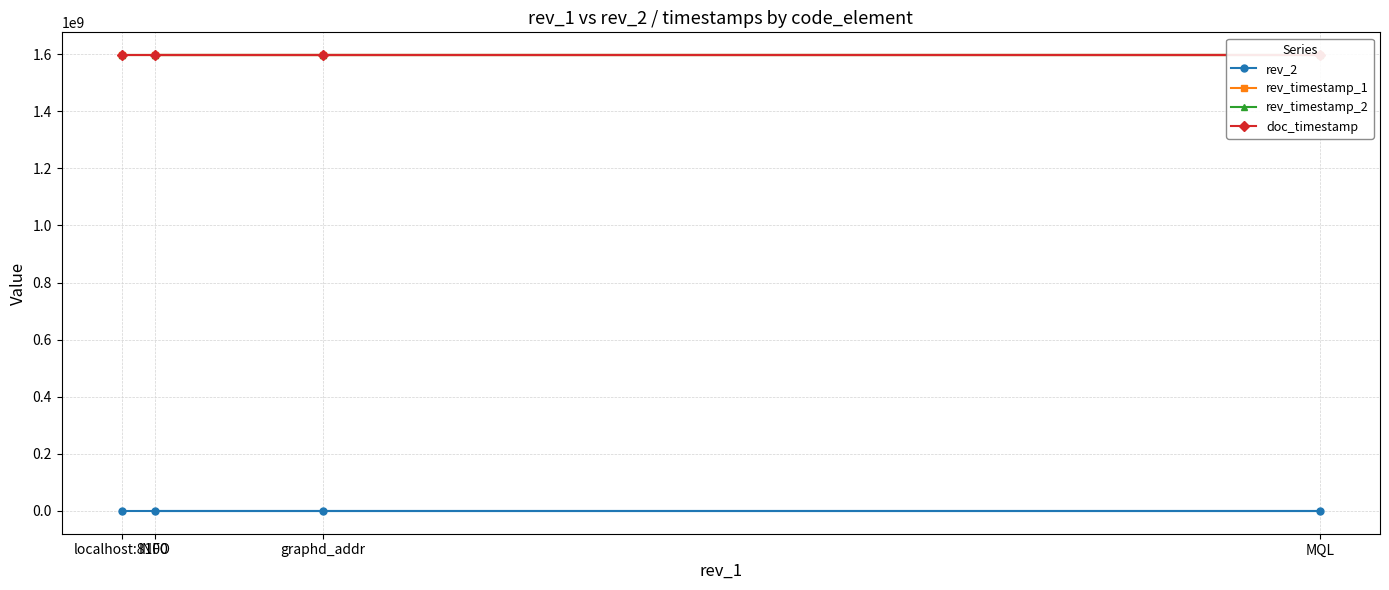

What is the minimum value shown in the chart?

1